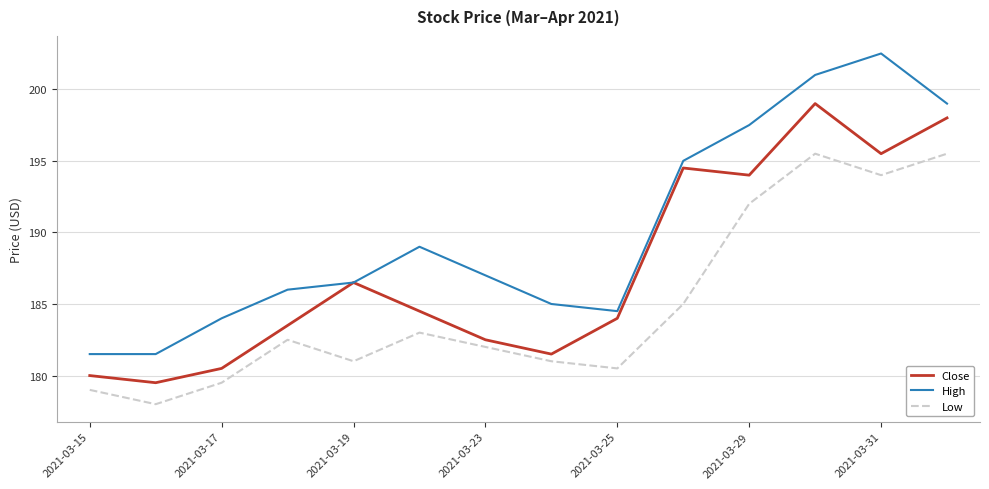

Which series has the largest total across all categories?

High